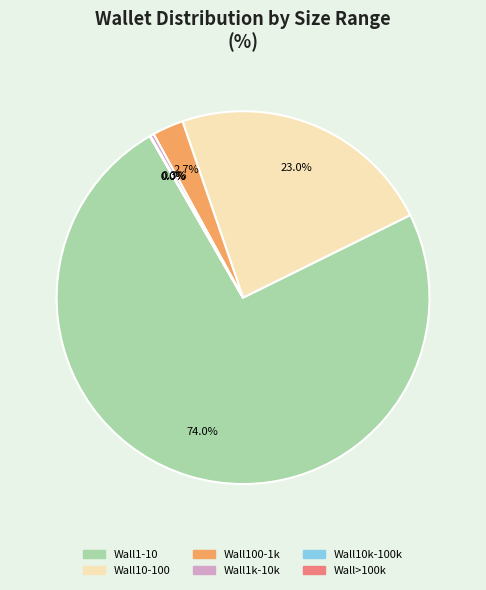

Is there any slice that represents more than half of the pie?

Yes